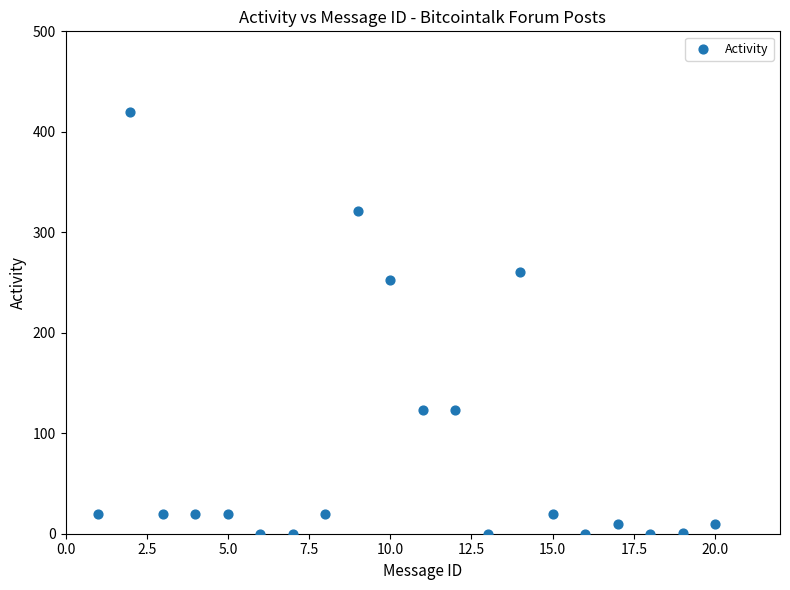

What is the range of X values (max minus min)?

19